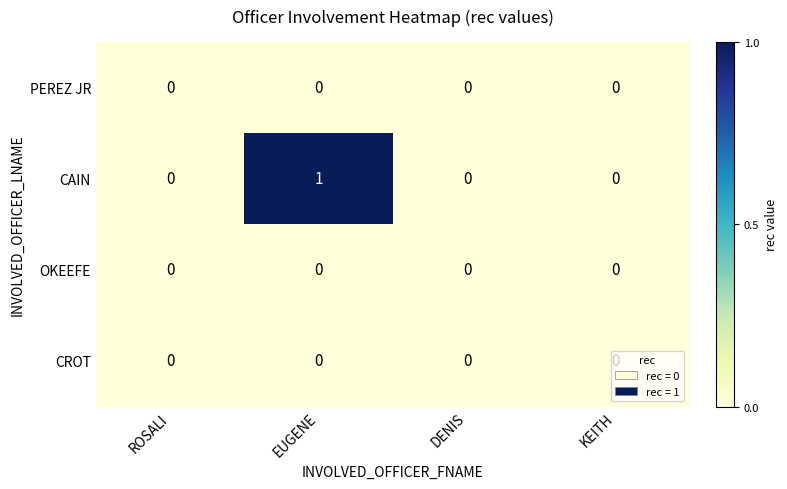

How many CAIN values are between 0 and 1?

4